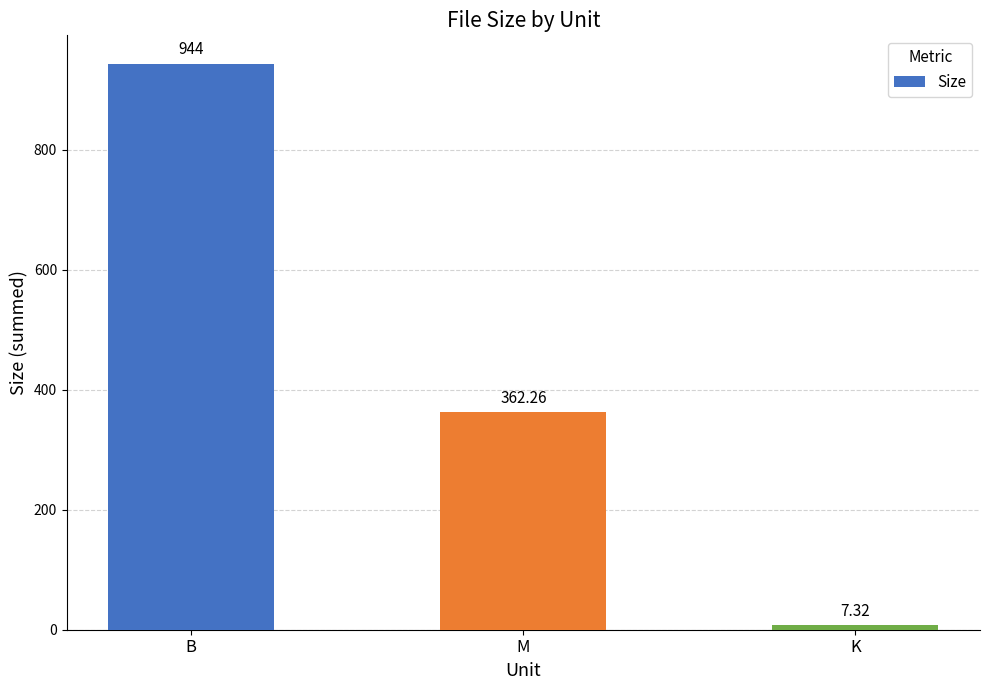

At which category does the chart reach its minimum across all series?

K